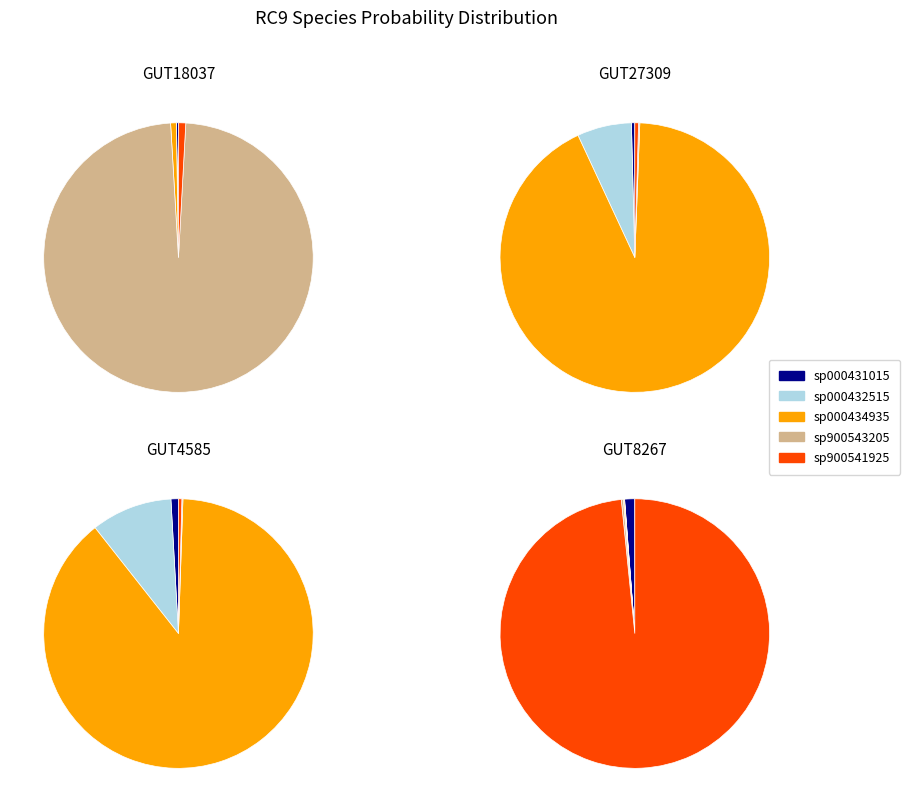

How many segments does this pie chart have?

10